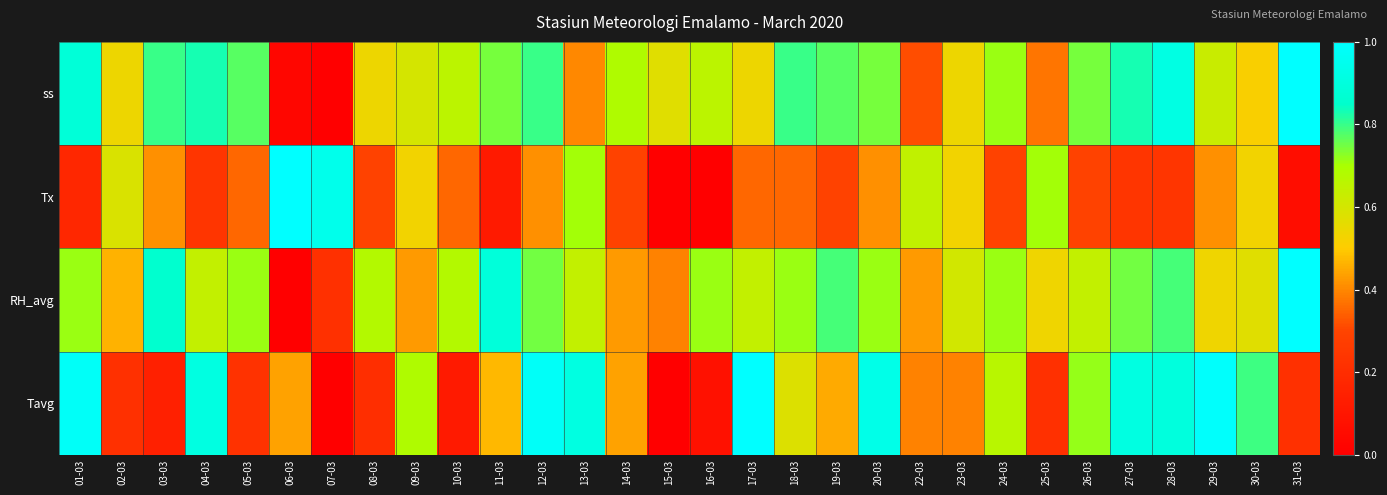

Which category has the lowest value across all series?

07-03